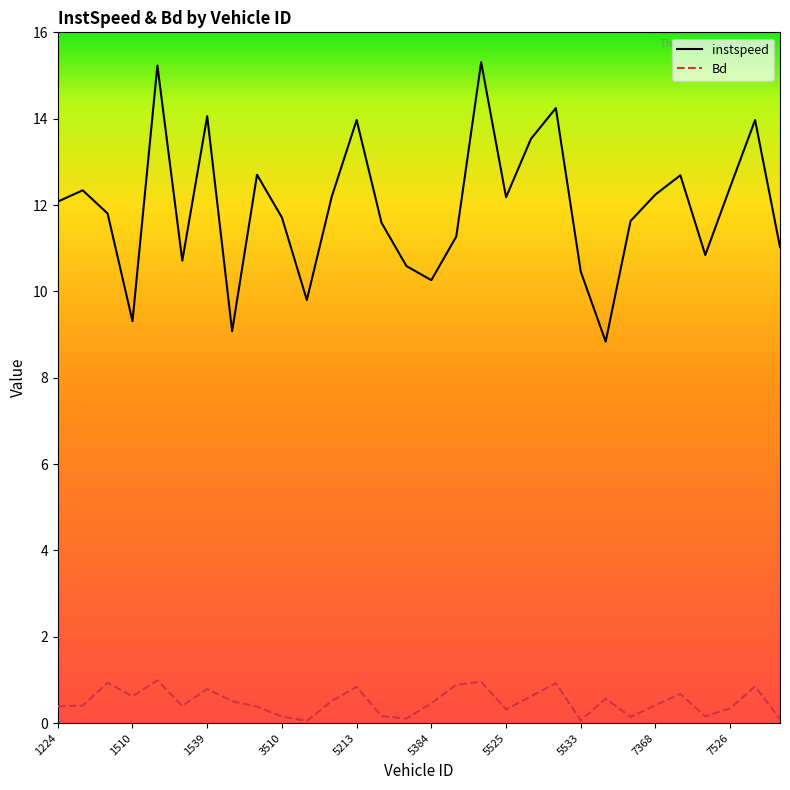

What is the greatest value displayed?

15.3